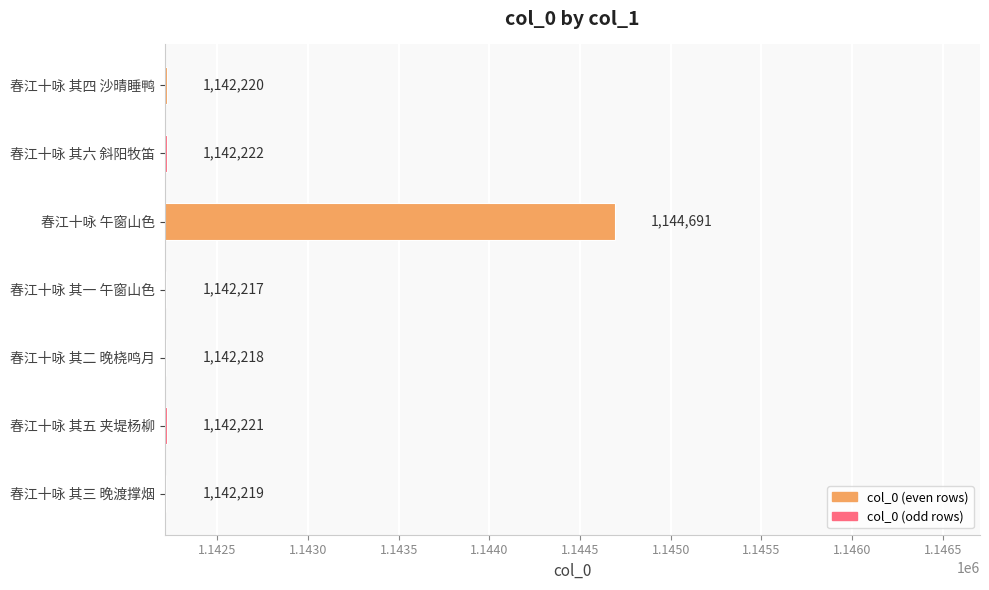

Reading top to bottom, what are all the values shown in this chart?

春江十咏 其四 沙晴睡鸭=1142220	春江十咏 其六 斜阳牧笛=1142222	春江十咏 午窗山色=1144691	春江十咏 其一 午窗山色=1142217	春江十咏 其二 晚桡鸣月=1142218	春江十咏 其五 夹堤杨柳=1142221	春江十咏 其三 晚渡撑烟=1142219